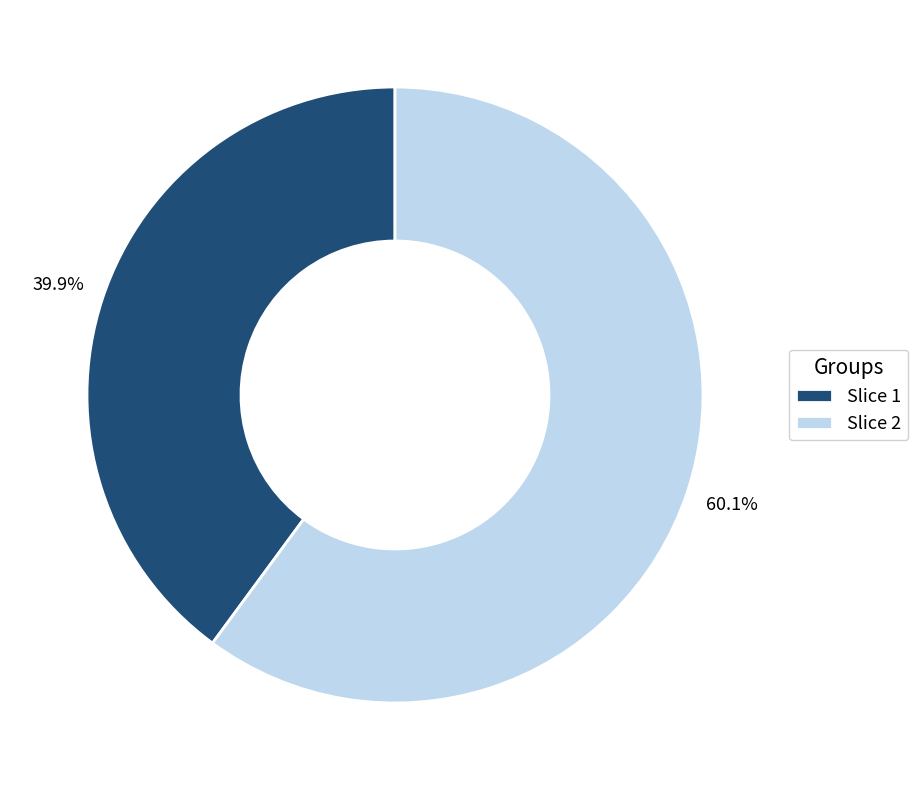

Is the sum of Slice 2 and Slice 1 greater than half?

Yes